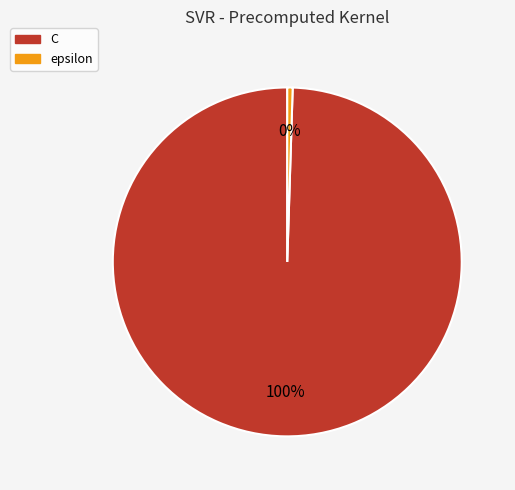

How many slices are in this pie chart?

2